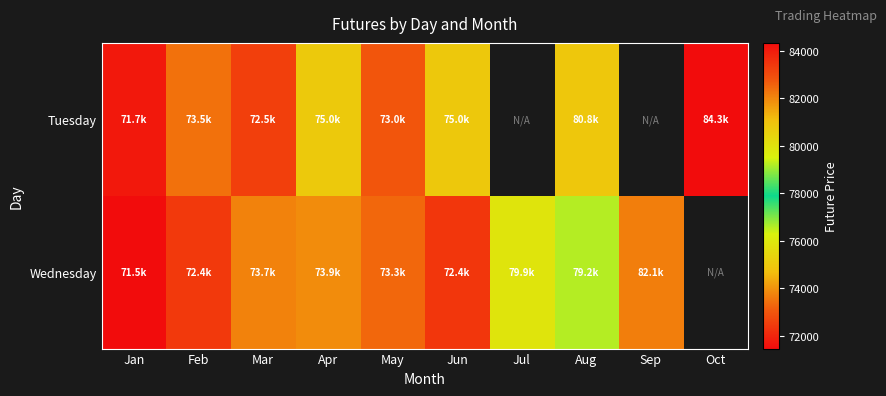

What value does the Wednesday series have at Mar?

73720.5